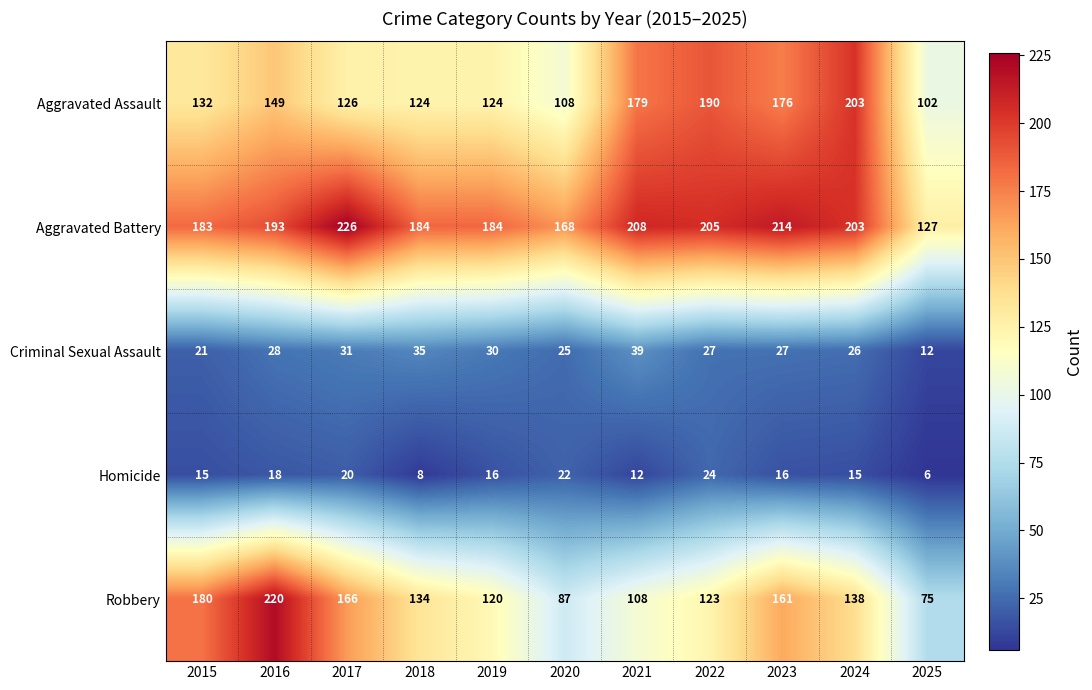

At which label does Robbery first exceed 134?

2015